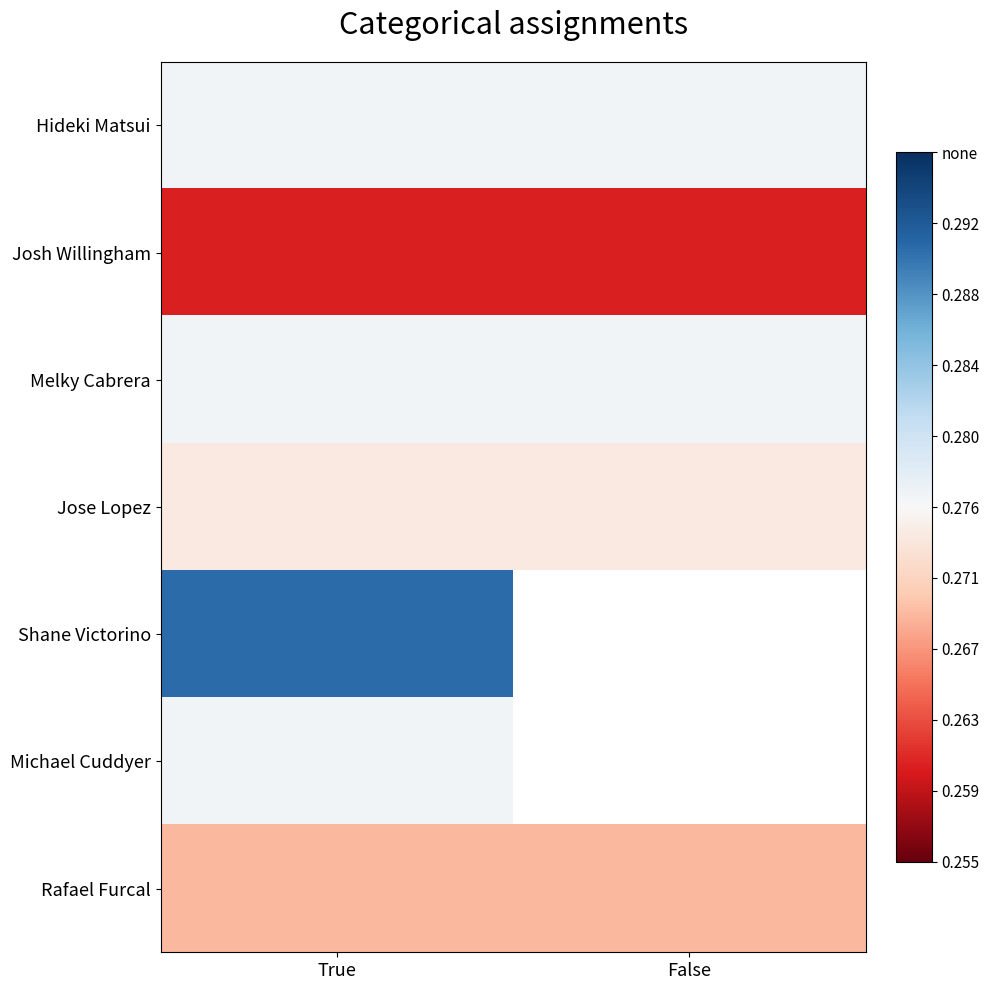

Between True and False, which is larger?

True